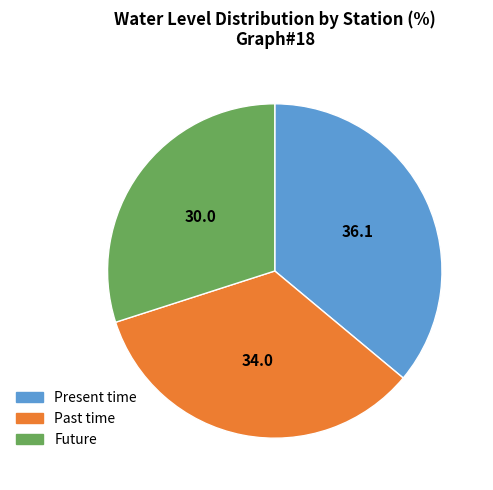

Is there a majority slice in this chart?

No